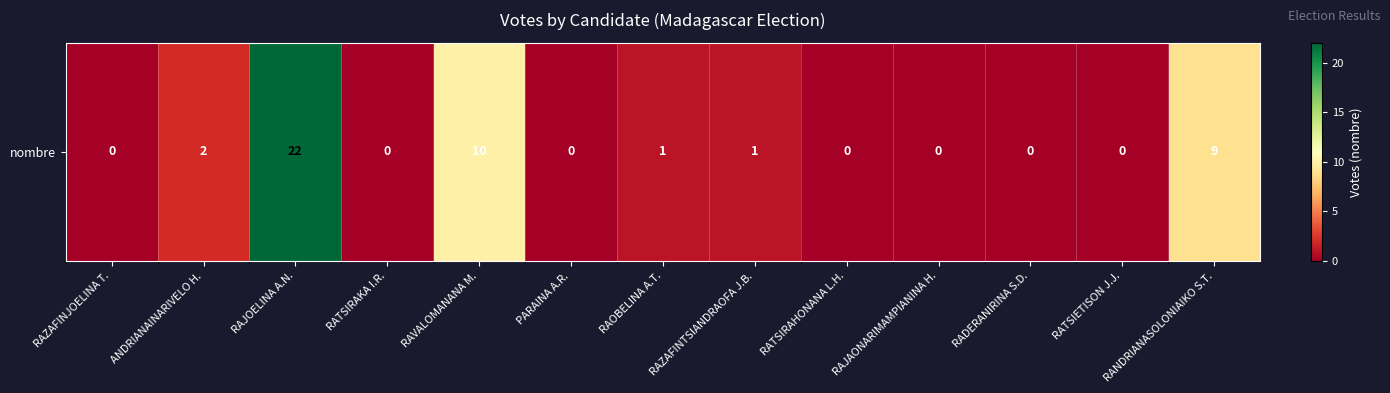

Rank the categories by value from highest to lowest.

RAJOELINA A.N., RAVALOMANANA M., RANDRIANASOLONIAIKO S.T., ANDRIANAINARIVELO H., RAOBELINA A.T., RAZAFINTSIANDRAOFA J.B., RAZAFINJOELINA T., RATSIRAKA I.R., PARAINA A.R., RATSIRAHONANA L.H., RAJAONARIMAMPIANINA H., RADERANIRINA S.D., RATSIETISON J.J.